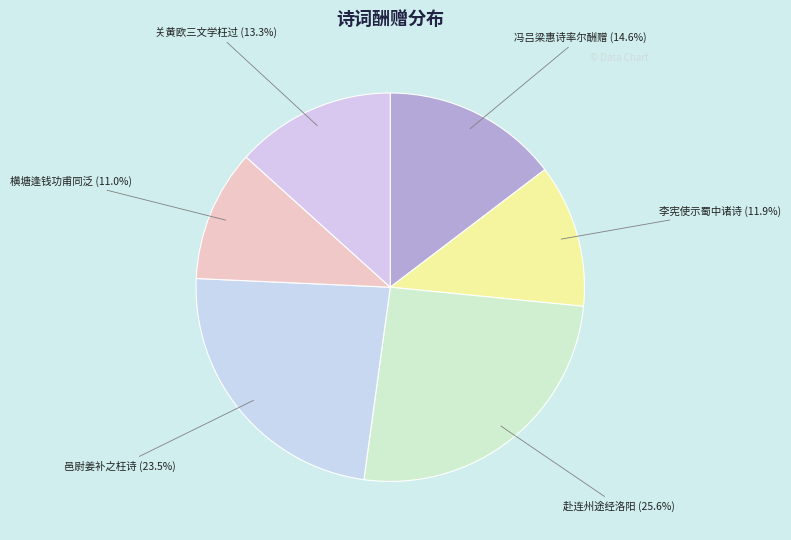

Which slice is the smallest?

横塘逢钱功甫同泛